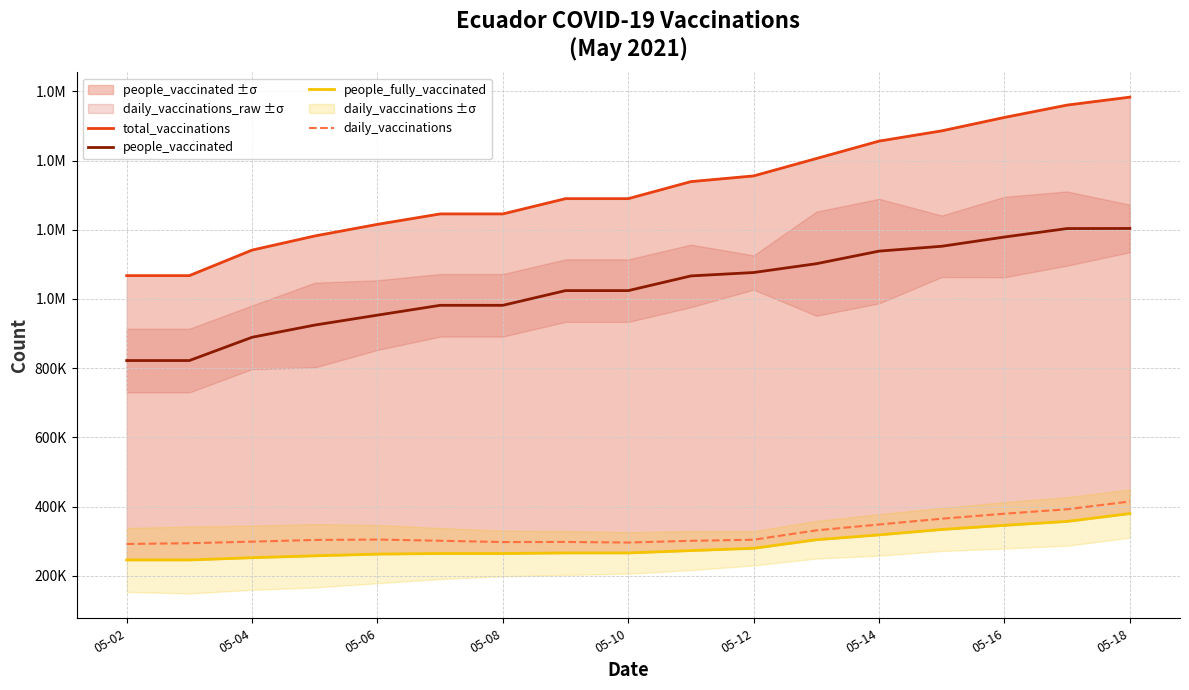

At how many categories does at least one series exceed 886944?

17